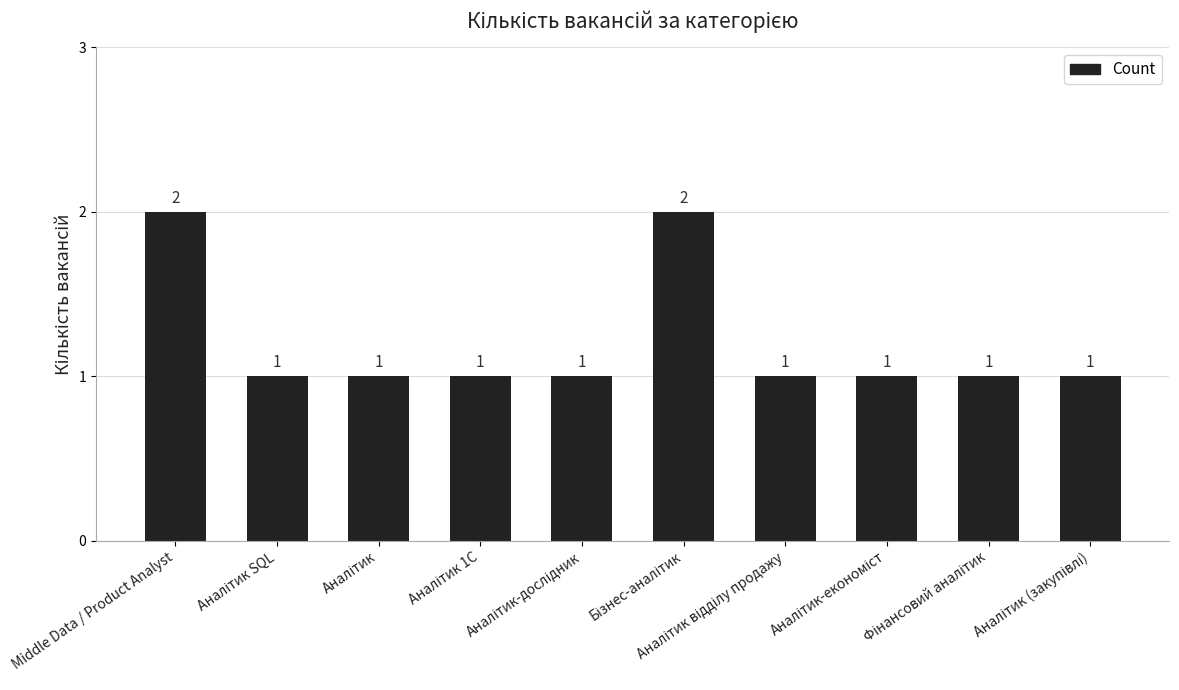

How many values are between 1 and 2?

10